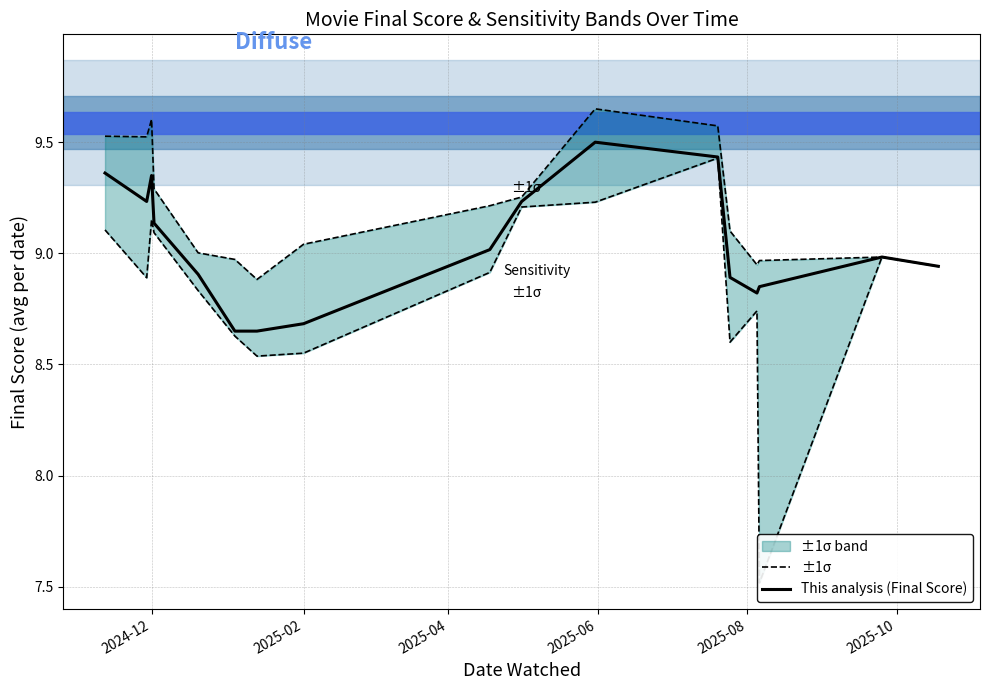

What is the maximum value shown in the chart?

9.7